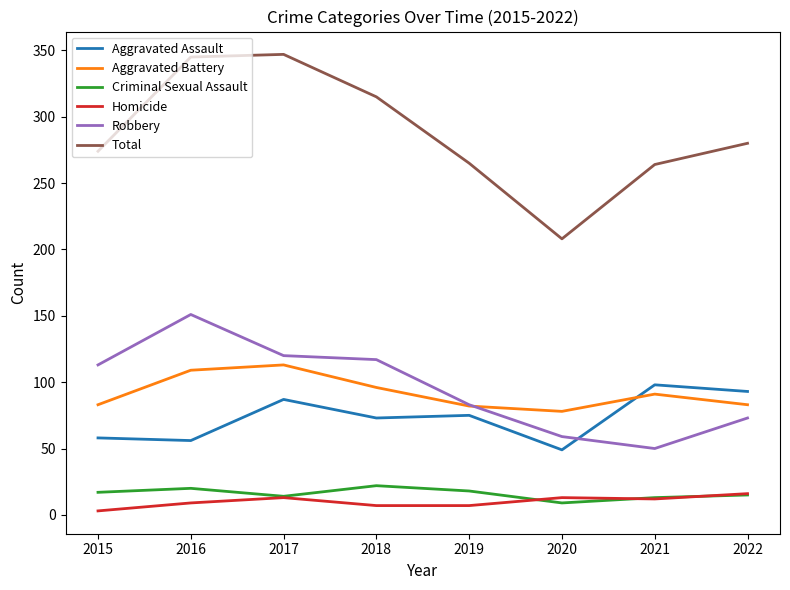

What is the difference between the highest and lowest values at 2016?

336